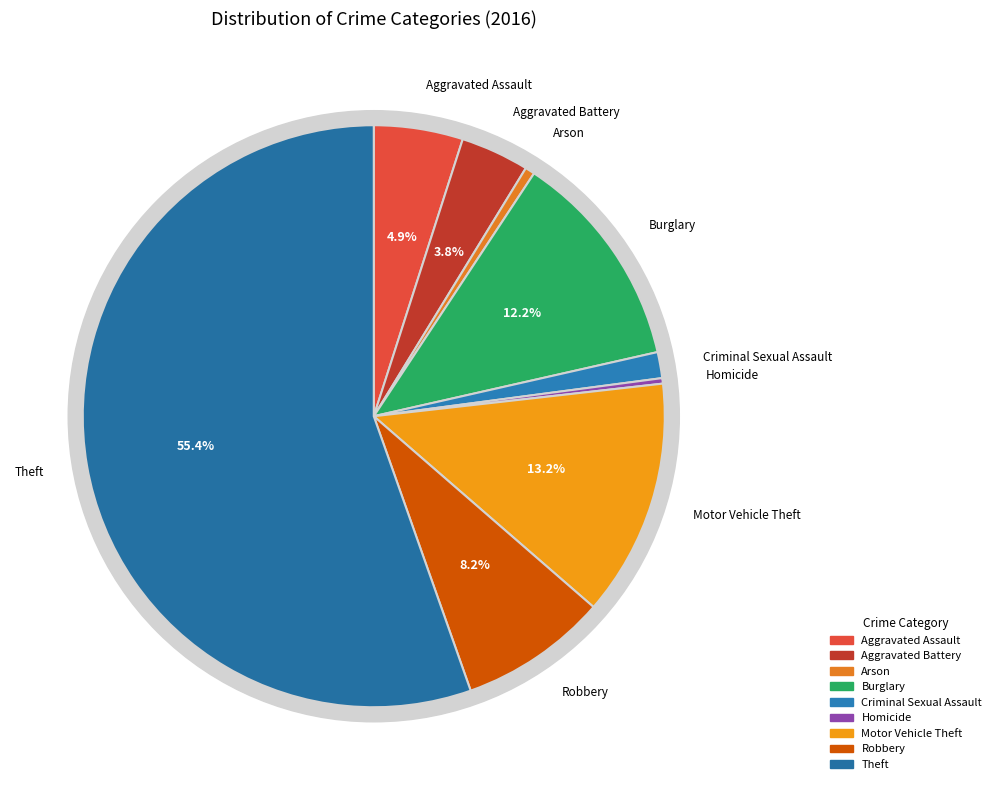

Rank the categories by value from highest to lowest.

Theft, Motor Vehicle Theft, Burglary, Robbery, Aggravated Assault, Aggravated Battery, Criminal Sexual Assault, Arson, Homicide